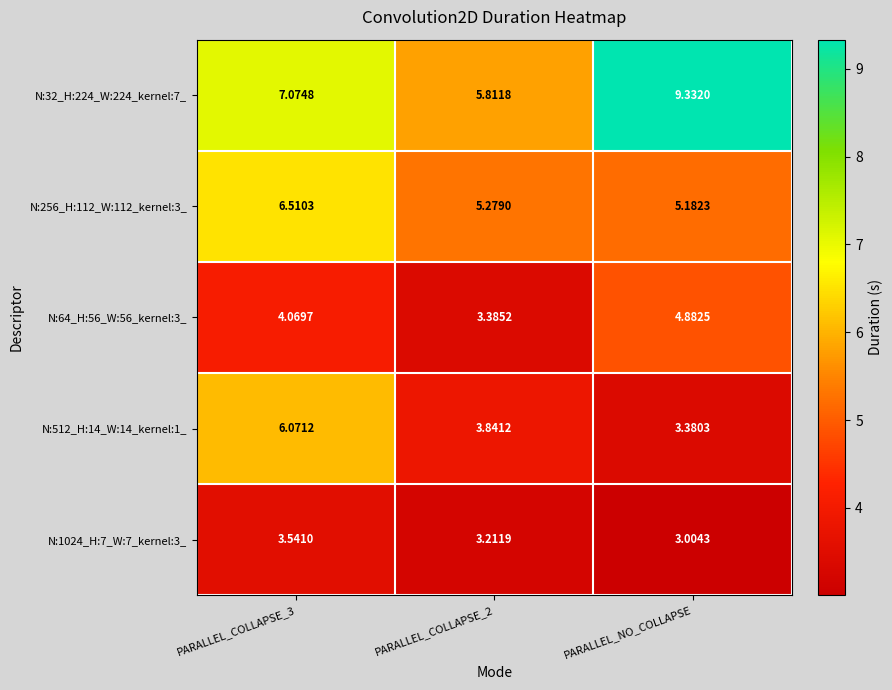

Is the value of N:512_H:14_W:14_kernel:1_ at PARALLEL_COLLAPSE_2 greater than the value of N:32_H:224_W:224_kernel:7_ at PARALLEL_COLLAPSE_2?

No